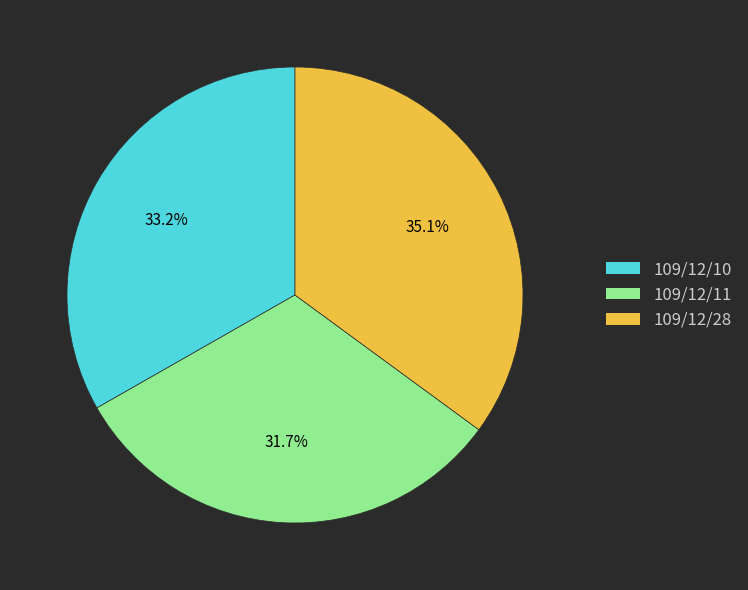

What portion of the pie excludes 109/12/28?

64.9%